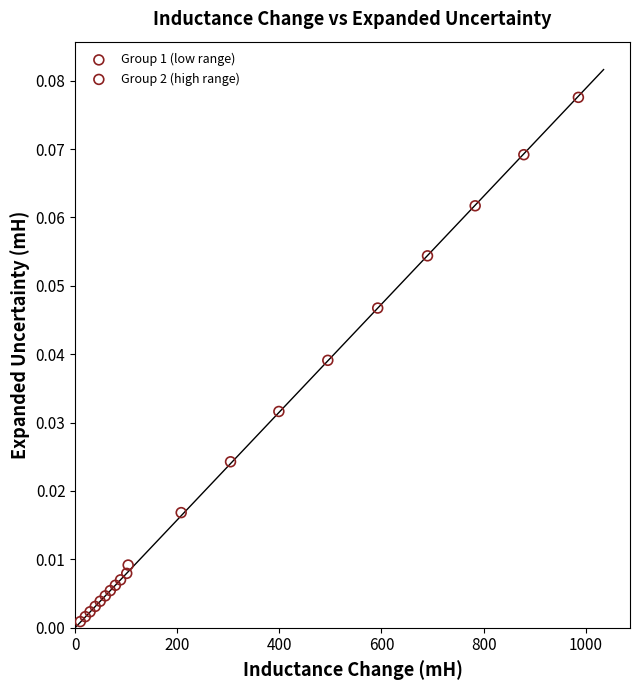

Which series reaches the minimum Y coordinate?

Group 1 (low range)